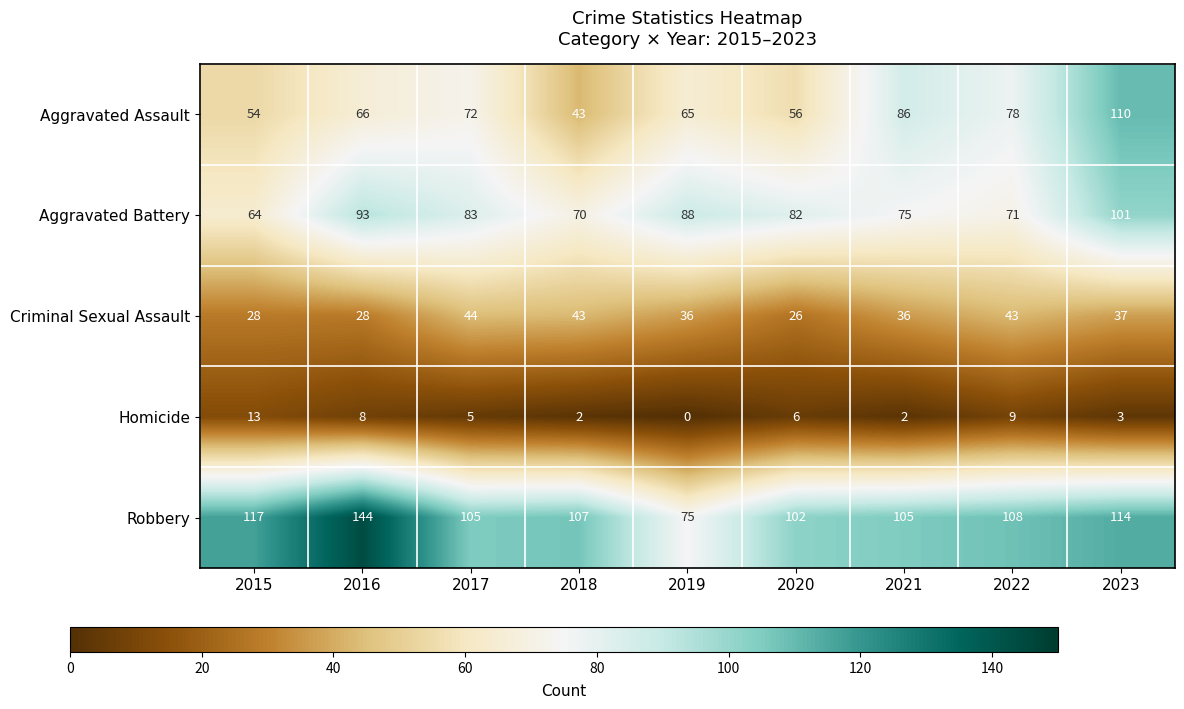

What is the lowest value of the Aggravated Battery series?

64